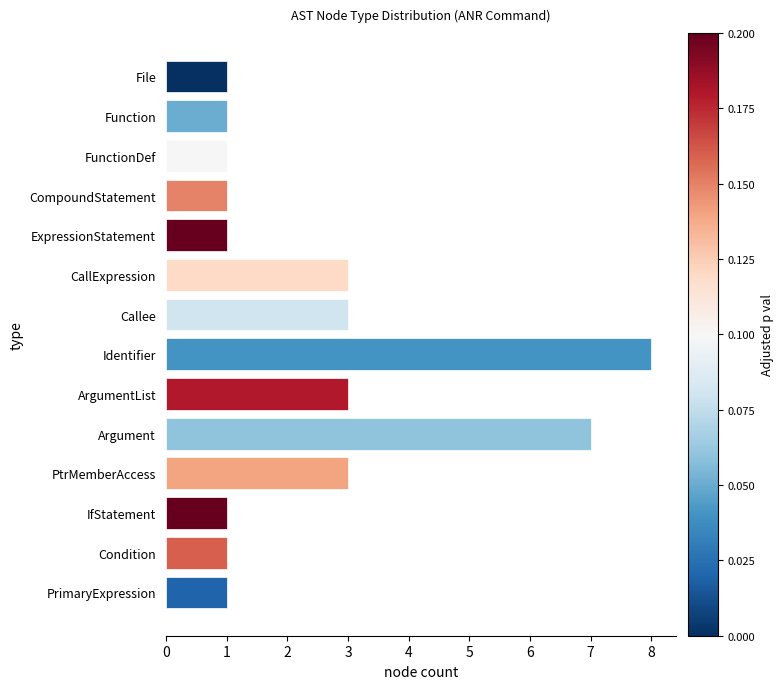

What is the minimum value shown in the chart?

1